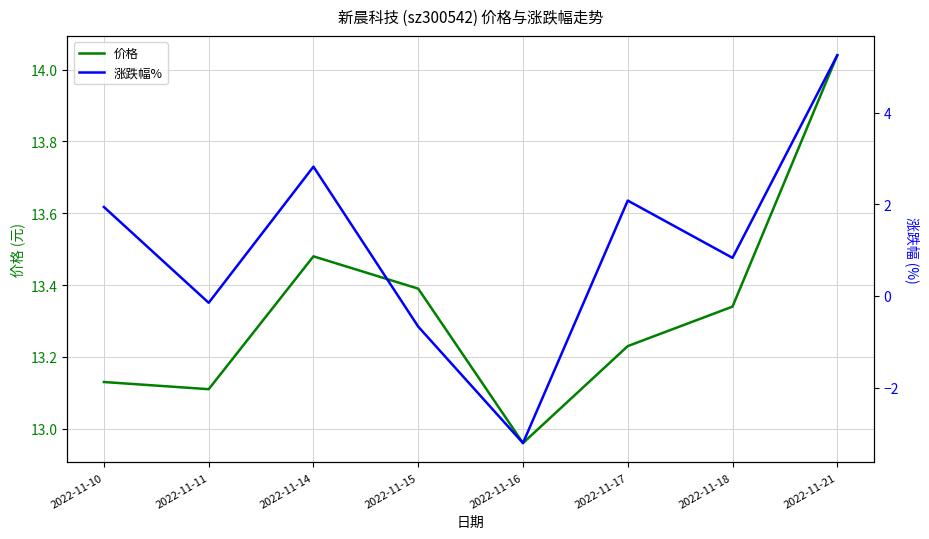

True or false: 涨跌幅% and 价格 cross at least once.

False